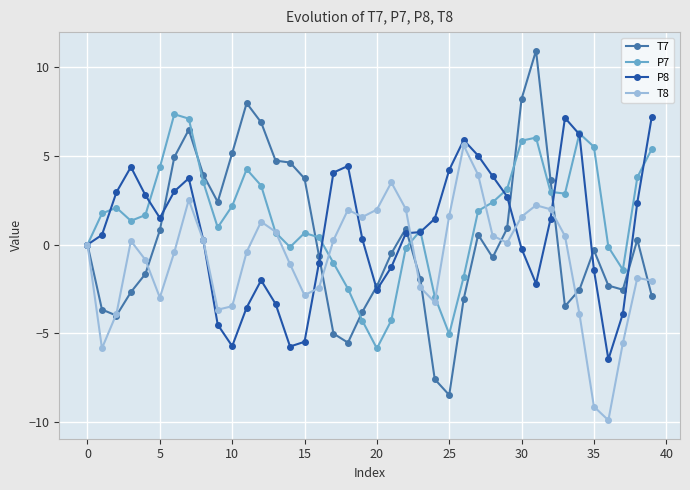

How many distinct data groups are displayed?

4